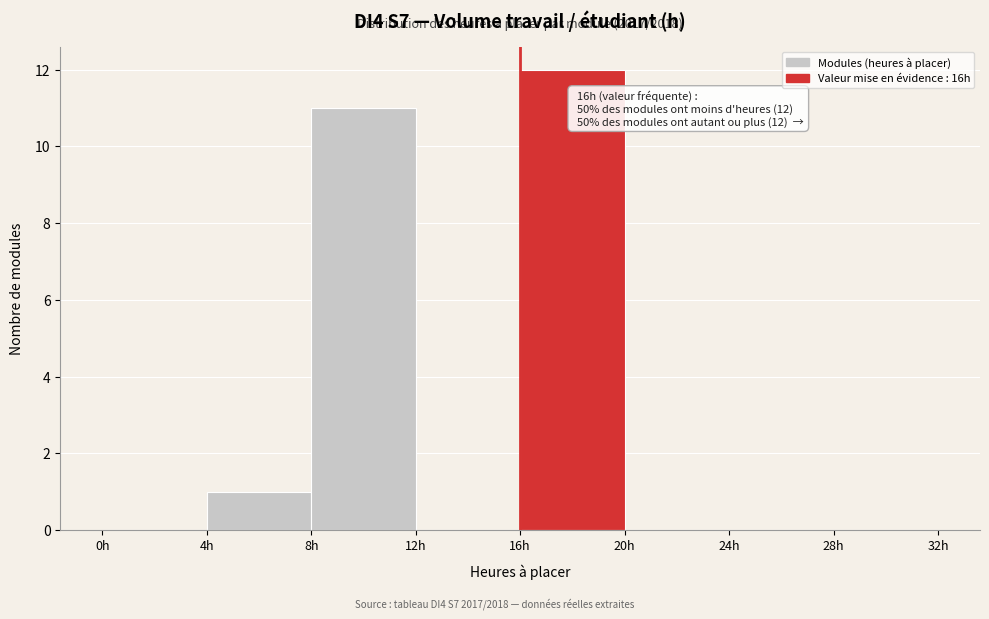

Over which range of the x-axis is the bar tallest?

16 to 20